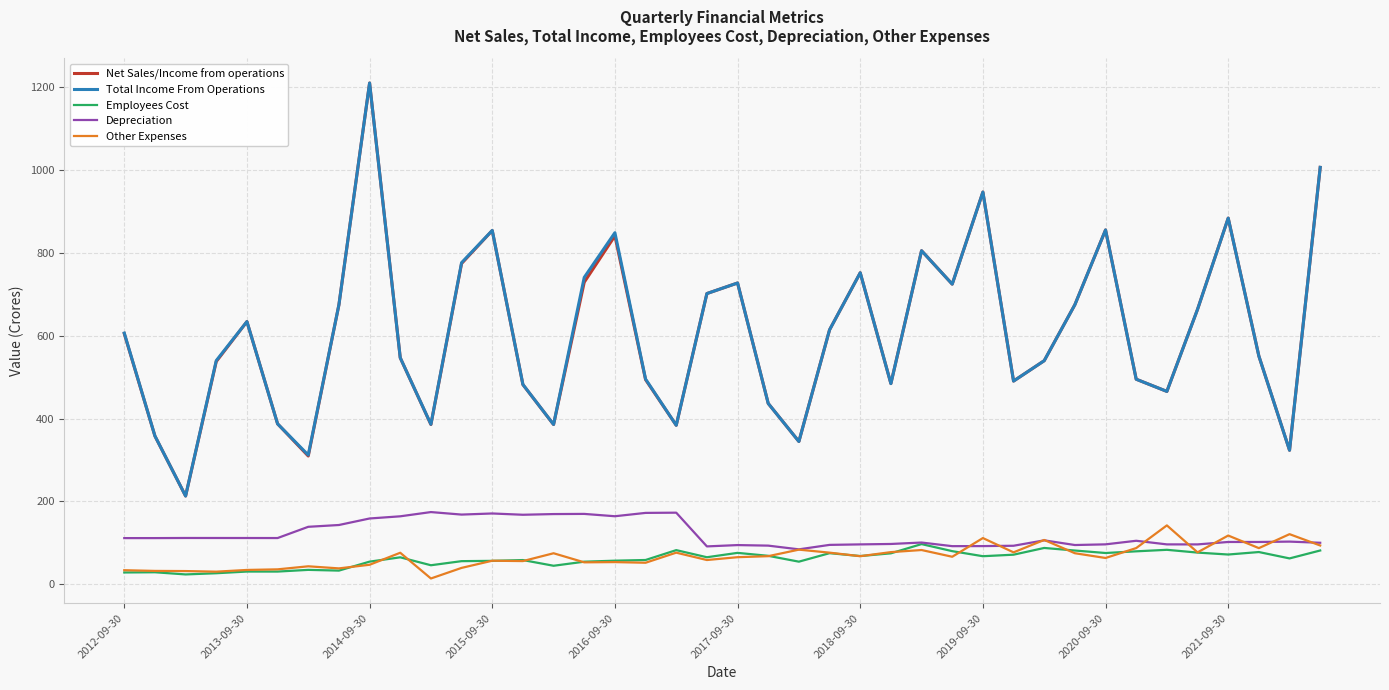

True or false: Net Sales/Income from operations and Depreciation cross at least once.

False